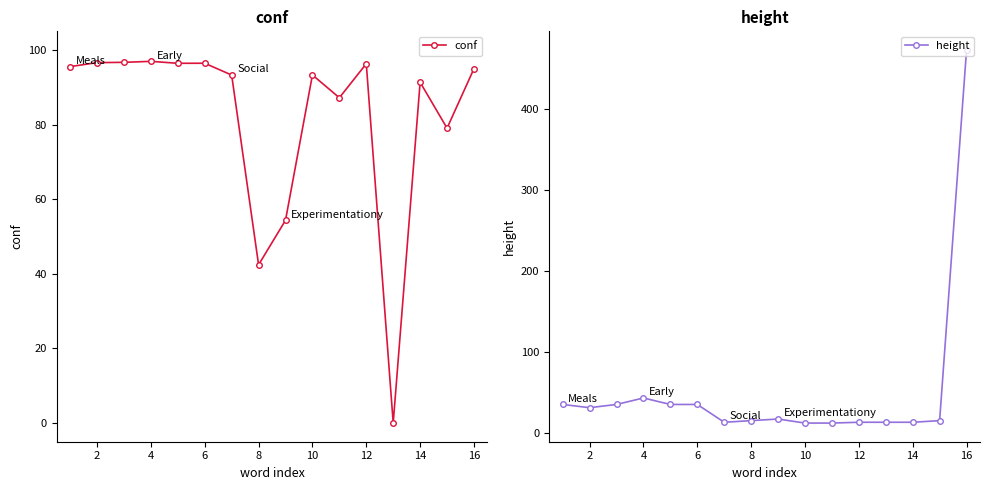

Is it true that conf equals 24.8 at 10?

False